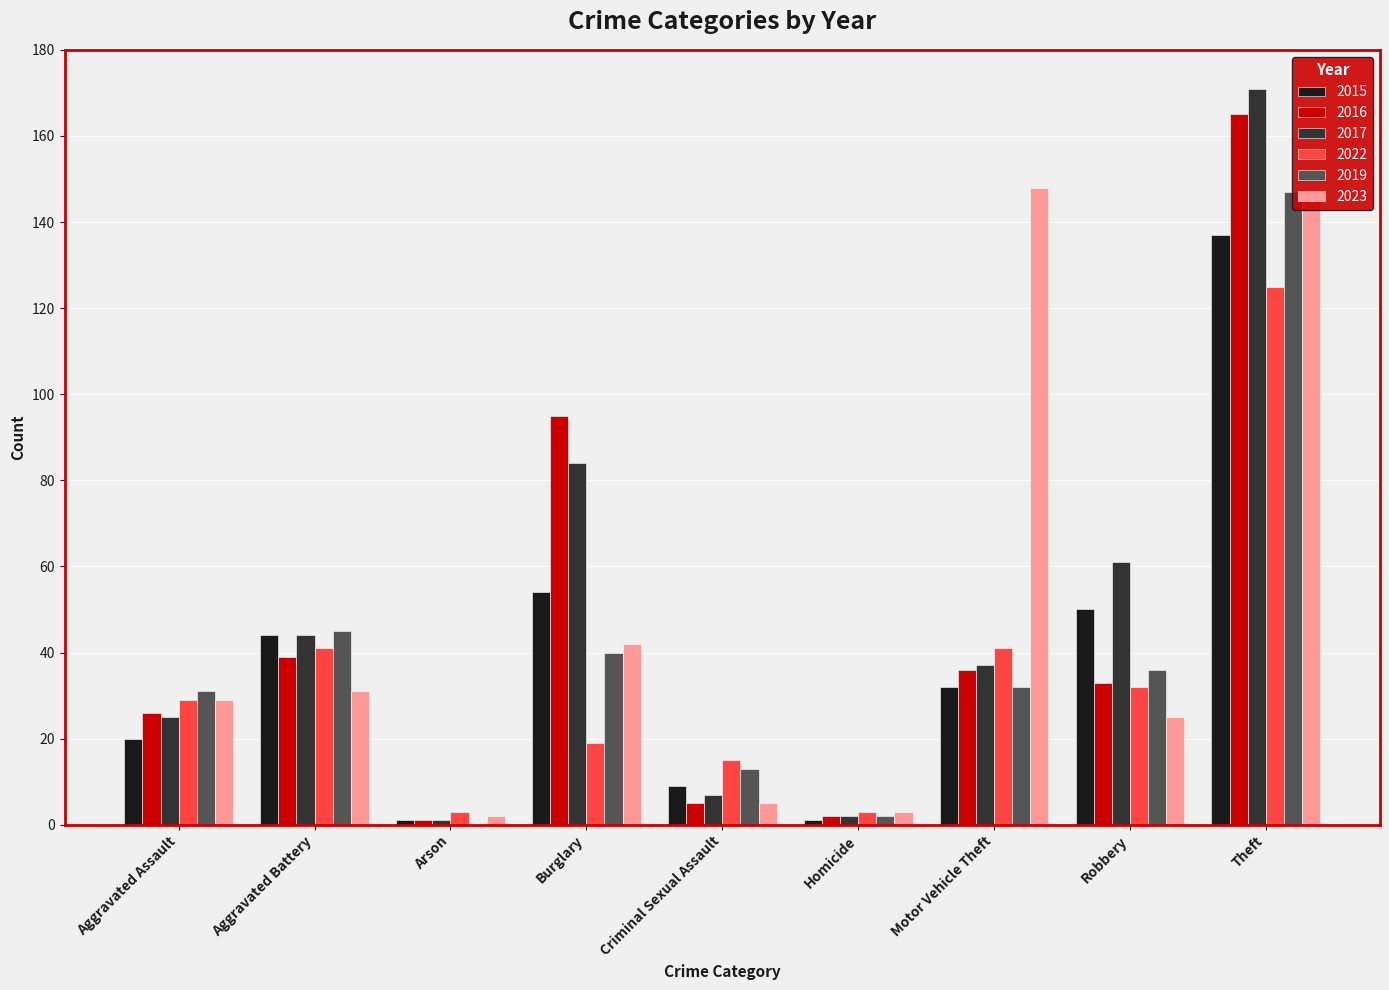

How many data points in 2016 are above 33?

4